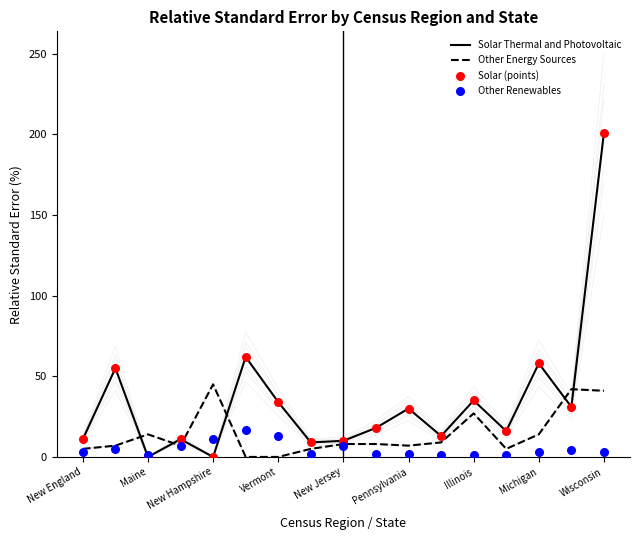

Which series has the largest total across all categories?

Solar Thermal and Photovoltaic